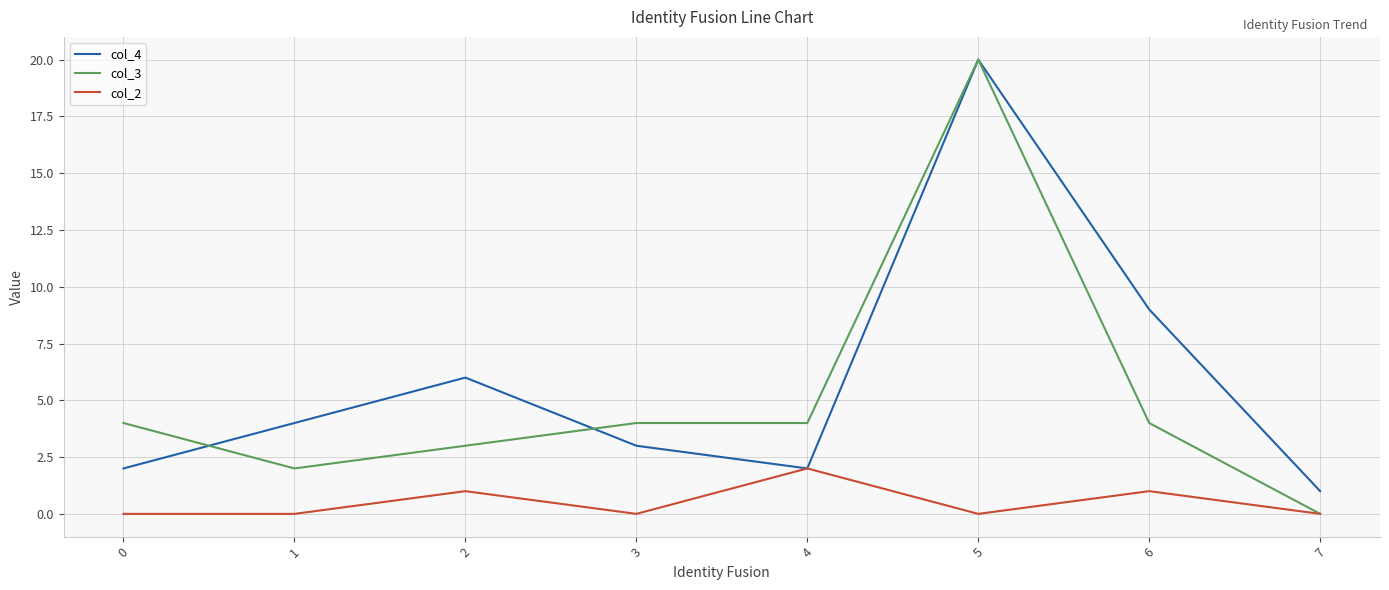

Which category has the lowest value in the col_4 series?

7